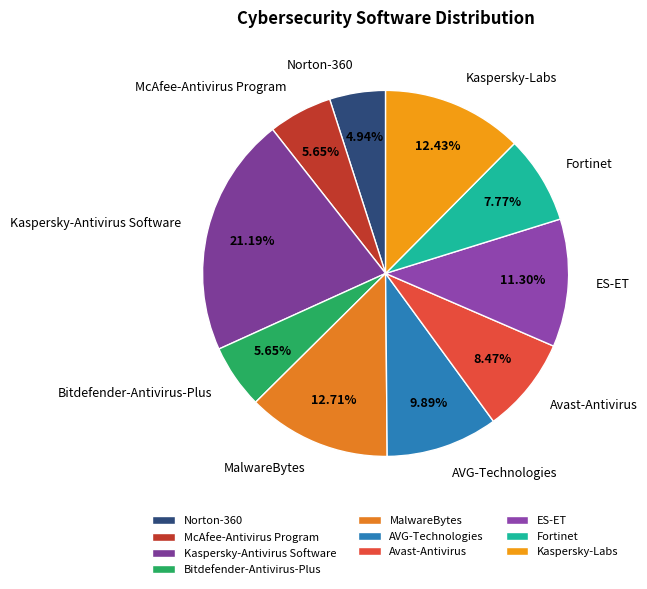

To the nearest percent, what portion does Bitdefender-Antivirus-Plus represent?

6%